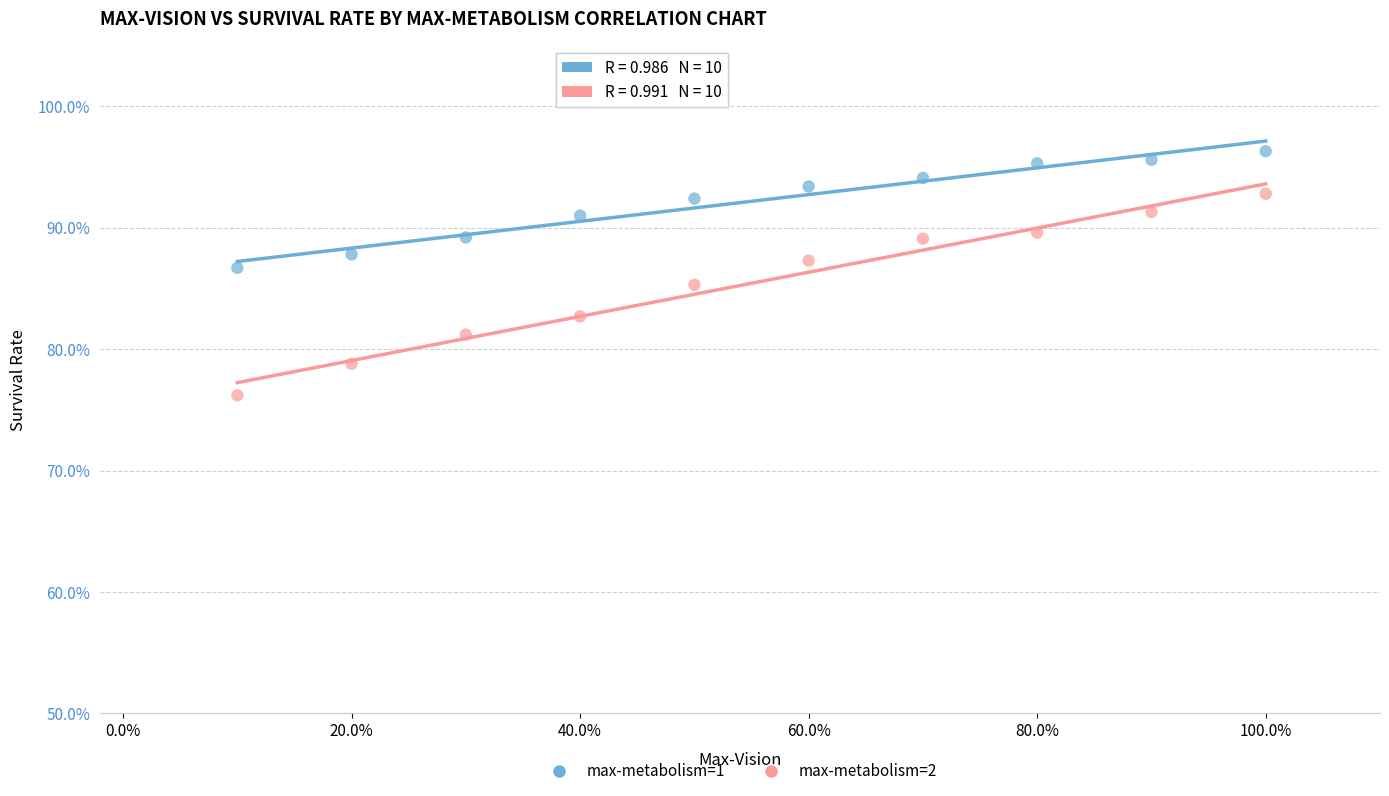

What are all the series names shown in the legend?

max-metabolism=1, max-metabolism=2